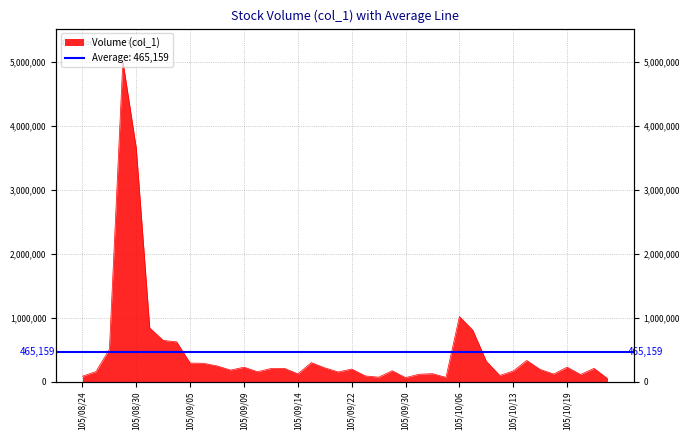

True or false: the data shows 93238 at 105/10/13.

False